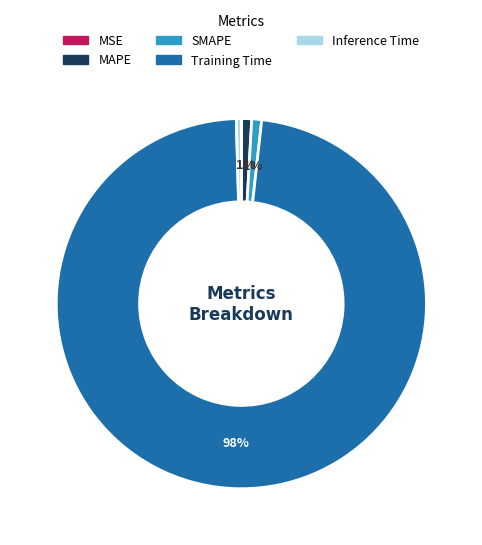

To the nearest percent, what is the difference between the largest and smallest slice percentages?

98%